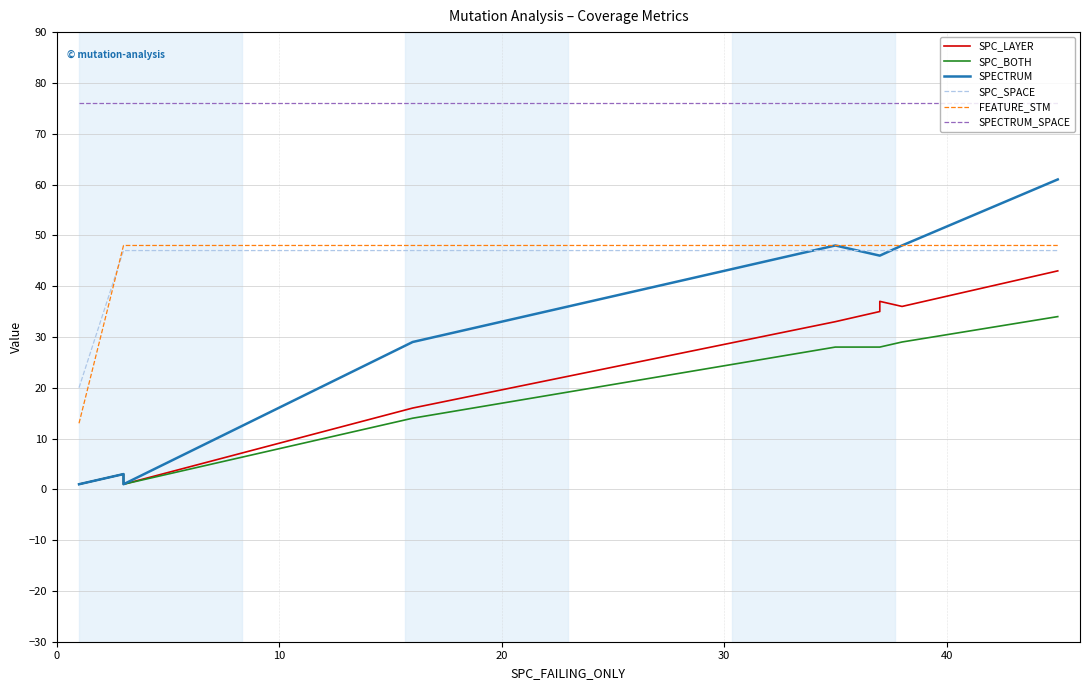

What is the value of the SPC_SPACE point at the 6th from the left?

47